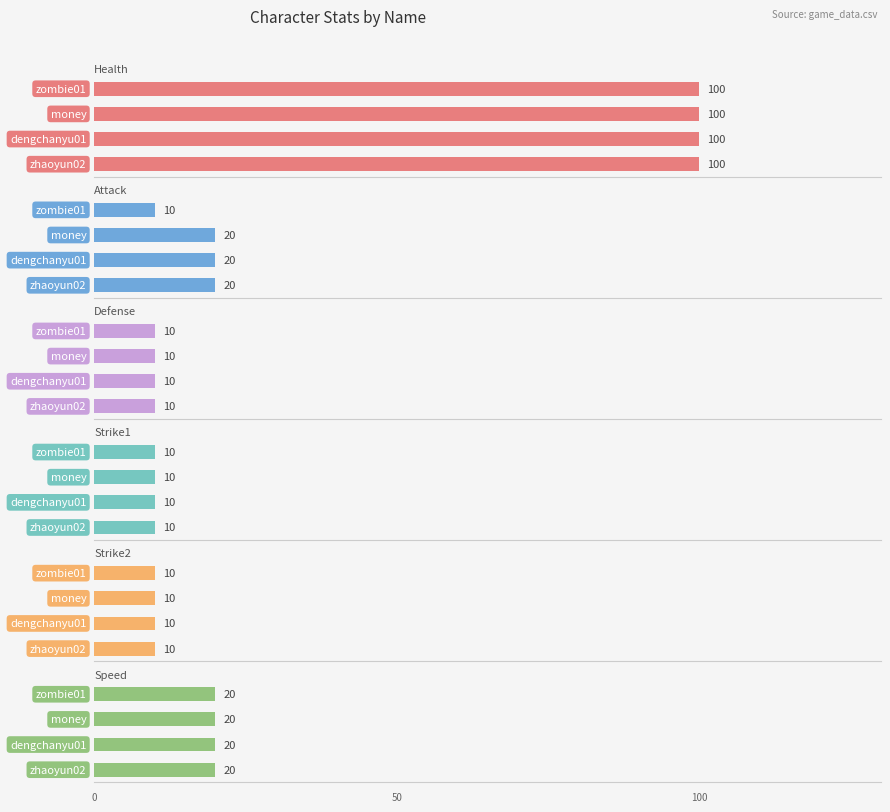

How many bars are there in total?

24